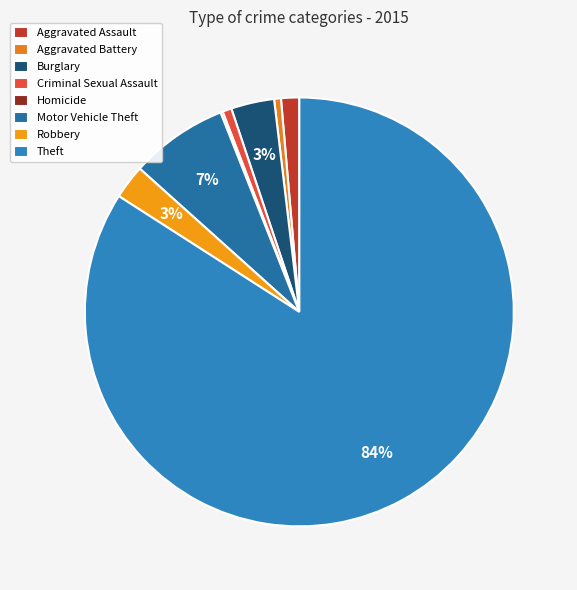

How many segments does this pie chart have?

8